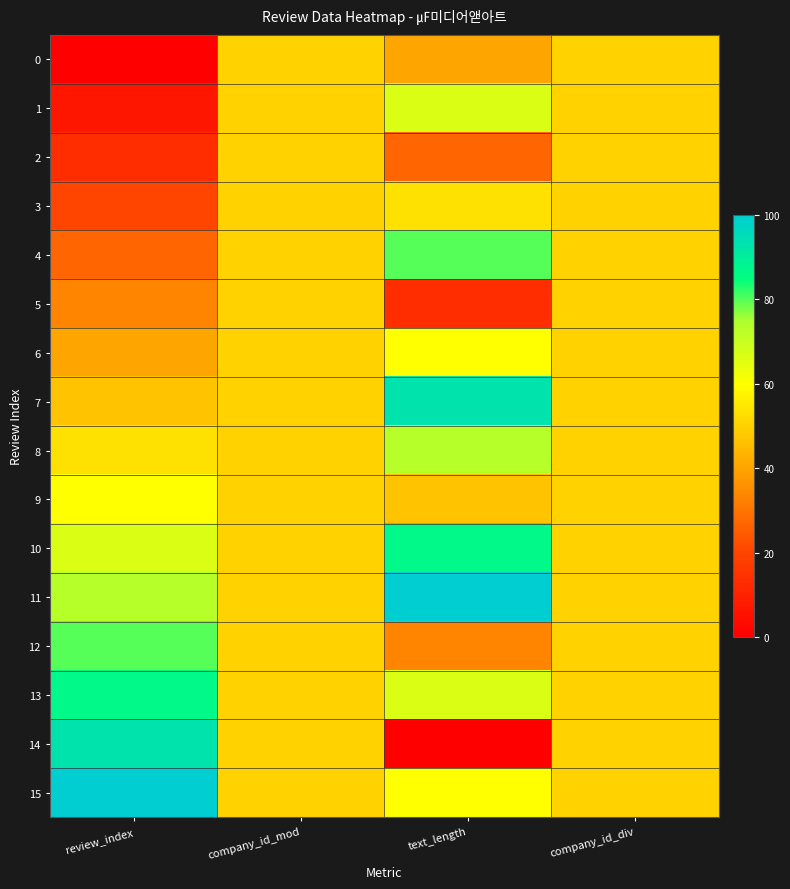

Reading left to right, transcribe all the data shown in this chart.

0: review_index=0.0	company_id_mod=50.0	text_length=40.0	company_id_div=50.0
1: review_index=6.7	company_id_mod=50.0	text_length=66.7	company_id_div=50.0
2: review_index=13.3	company_id_mod=50.0	text_length=26.7	company_id_div=50.0
3: review_index=20.0	company_id_mod=50.0	text_length=53.3	company_id_div=50.0
4: review_index=26.7	company_id_mod=50.0	text_length=80.0	company_id_div=50.0
5: review_index=33.3	company_id_mod=50.0	text_length=13.3	company_id_div=50.0
6: review_index=40.0	company_id_mod=50.0	text_length=60.0	company_id_div=50.0
7: review_index=46.7	company_id_mod=50.0	text_length=93.3	company_id_div=50.0
8: review_index=53.3	company_id_mod=50.0	text_length=73.3	company_id_div=50.0
9: review_index=60.0	company_id_mod=50.0	text_length=46.7	company_id_div=50.0
10: review_index=66.7	company_id_mod=50.0	text_length=86.7	company_id_div=50.0
11: review_index=73.3	company_id_mod=50.0	text_length=100.0	company_id_div=50.0
12: review_index=80.0	company_id_mod=50.0	text_length=33.3	company_id_div=50.0
13: review_index=86.7	company_id_mod=50.0	text_length=66.7	company_id_div=50.0
14: review_index=93.3	company_id_mod=50.0	text_length=0.0	company_id_div=50.0
15: review_index=100.0	company_id_mod=50.0	text_length=60.0	company_id_div=50.0